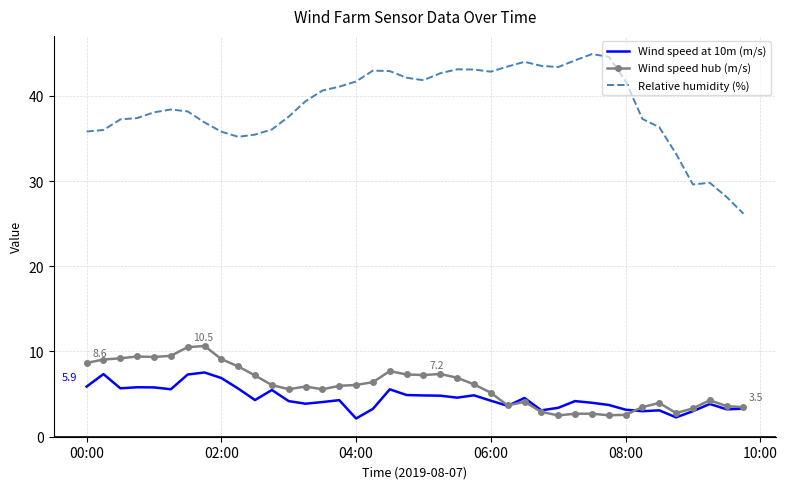

True or false: Relative humidity (%) and Wind speed at 10m (m/s) intersect in this chart.

False